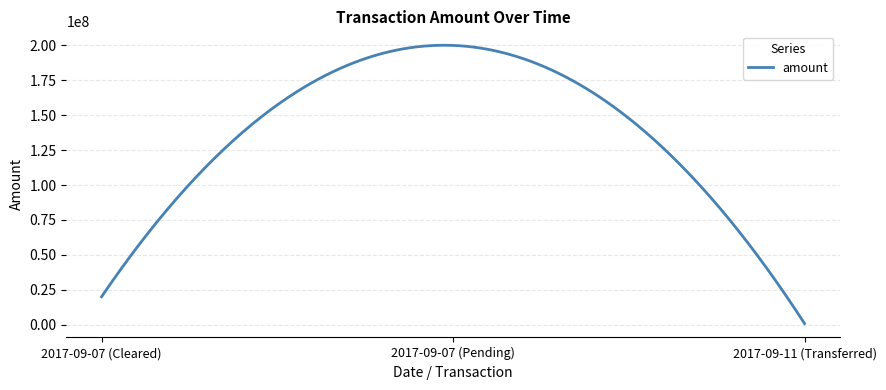

What is the greatest value displayed?

200120830.9